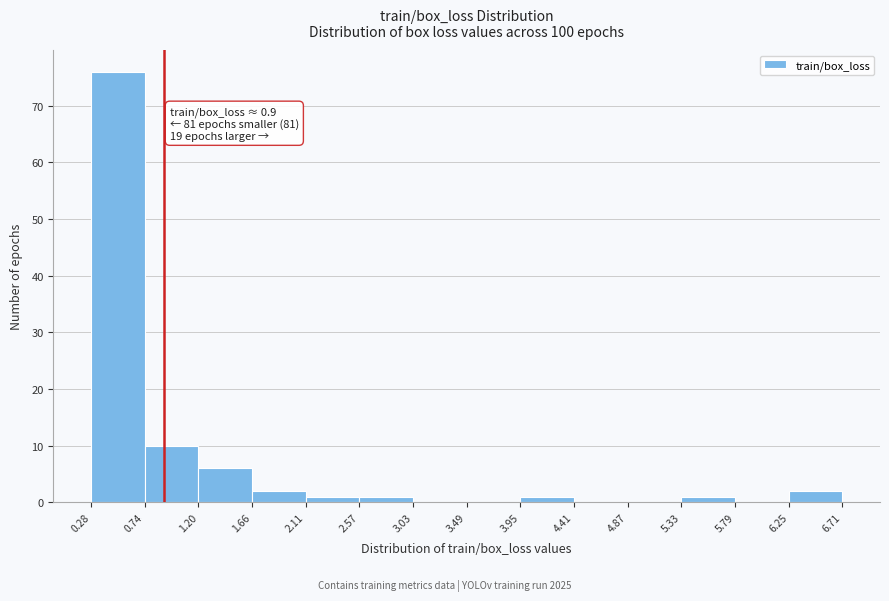

Which range on the x-axis has the tallest bar?

0.28 to 0.74